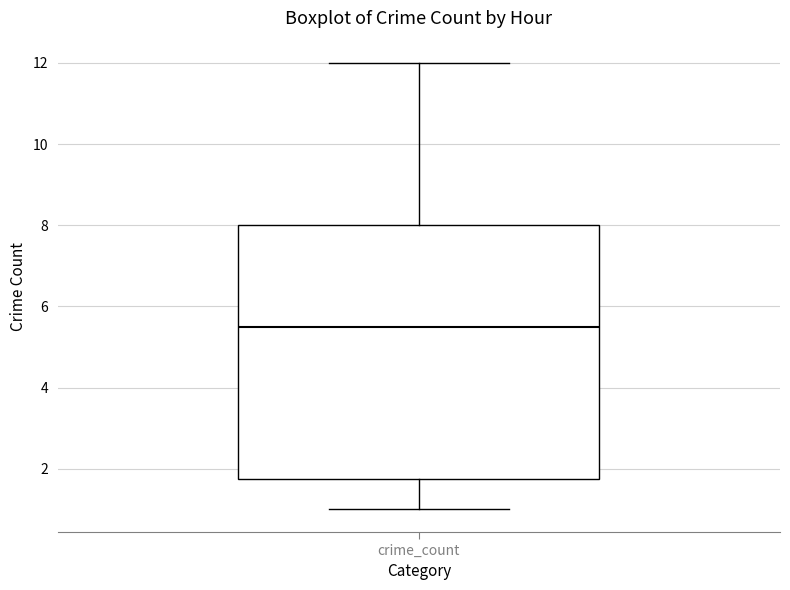

Transcribe this box plot: give where the median line is, the range the box spans, and where the two whiskers end, as read against the y-axis. The values are not printed on the chart, so give them approximately, as read against the axis.

median 5.6, box 1.8 to 8.0, whiskers 1.0 to 12.0